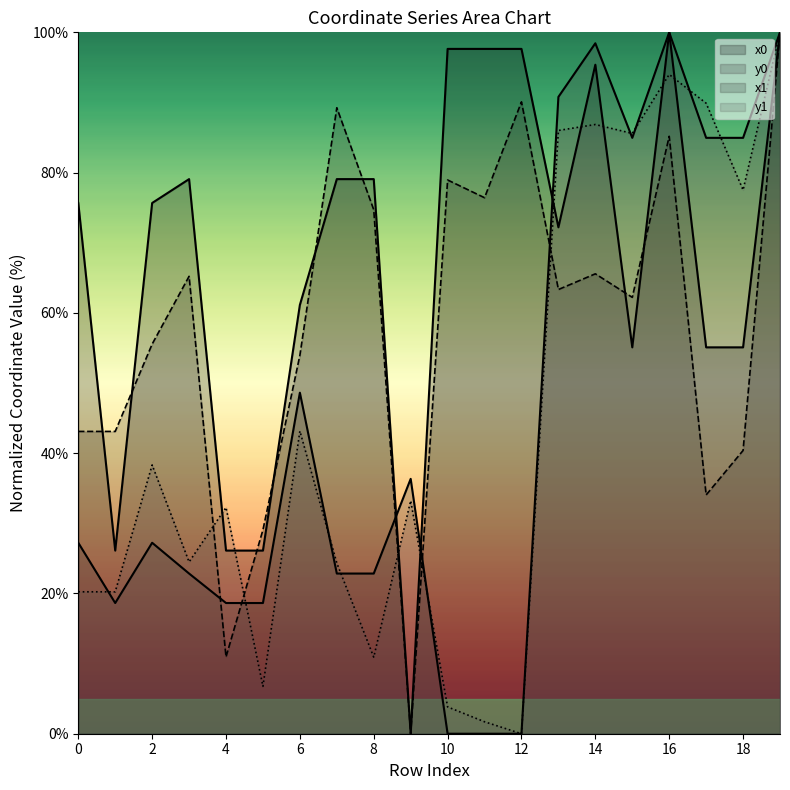

List the series in order of their peak value, lowest first.

x0, y0, x1, y1